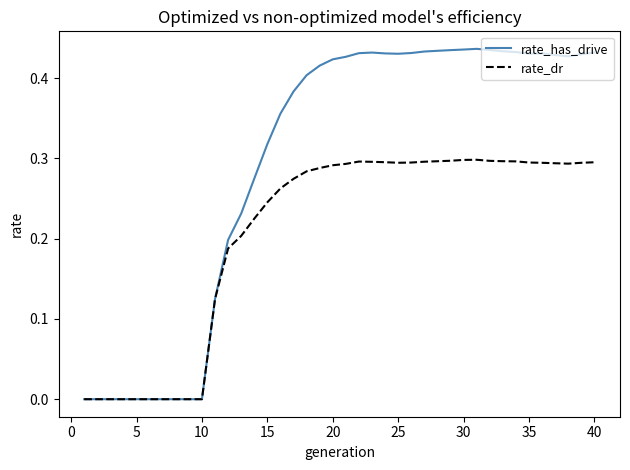

Does the chart have visible grid lines?

No